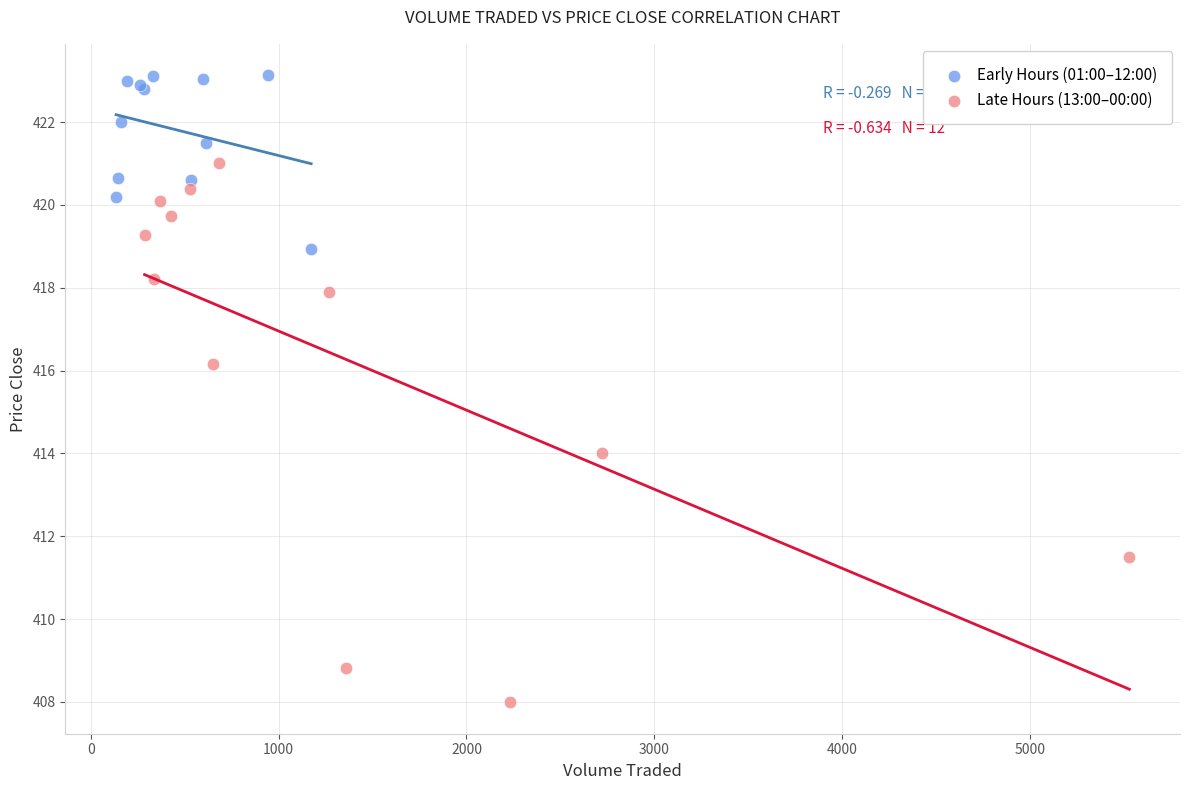

Which series has the largest Y range (max minus min)?

Late Hours (13:00–00:00)